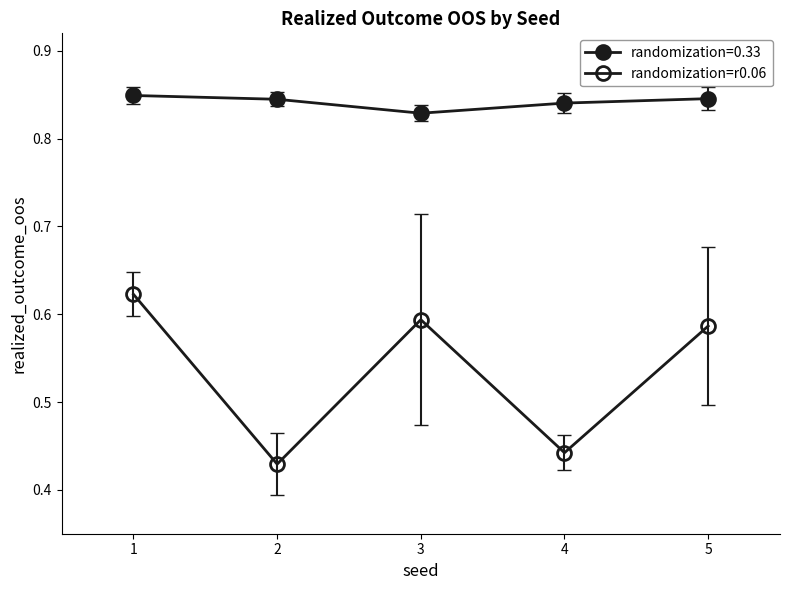

Does the chart have visible grid lines?

No